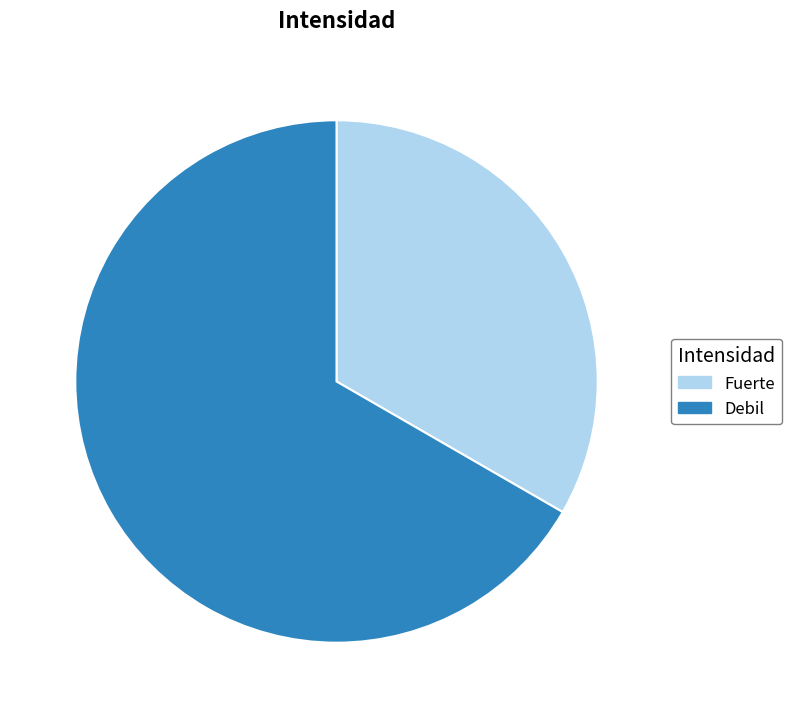

True or false: Fuerte accounts for 25% of the total.

False